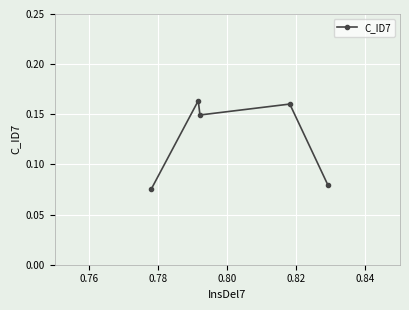

What is the value of the 5th point from the left?

0.1